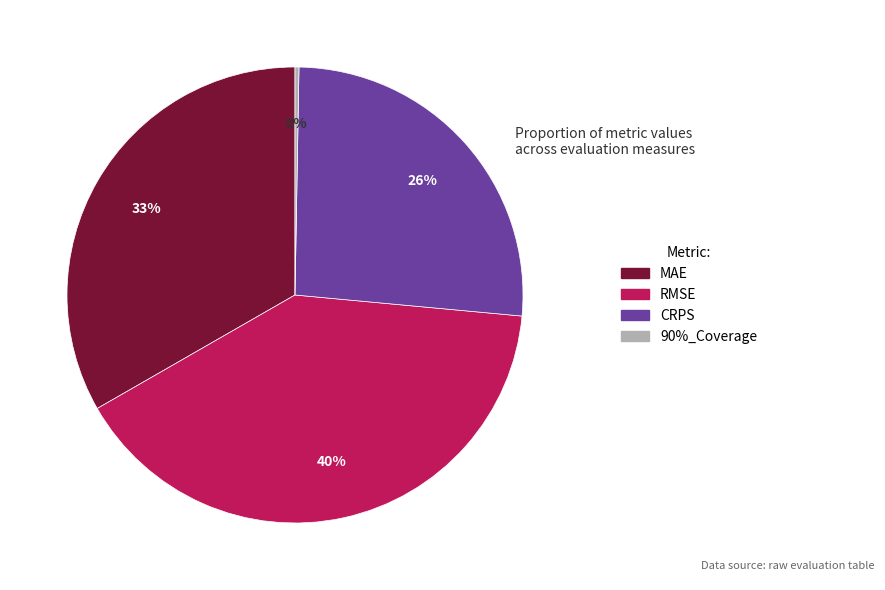

Combined, do MAE and RMSE account for over 50%?

Yes